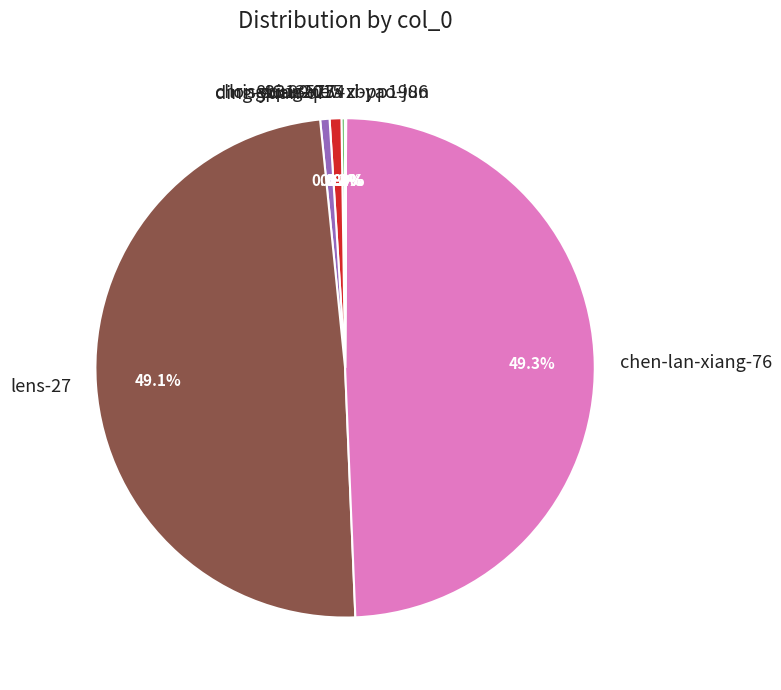

Between ding-yuan-qi and lens-27, which is larger?

lens-27